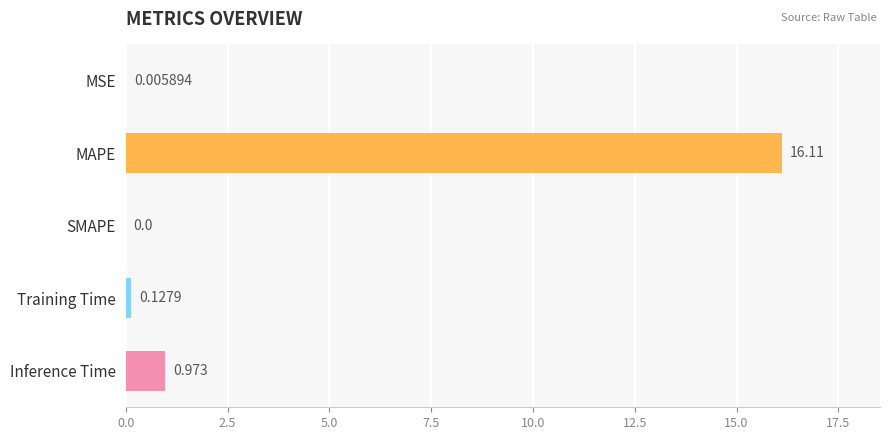

Which label corresponds to the largest value in the chart?

MAPE